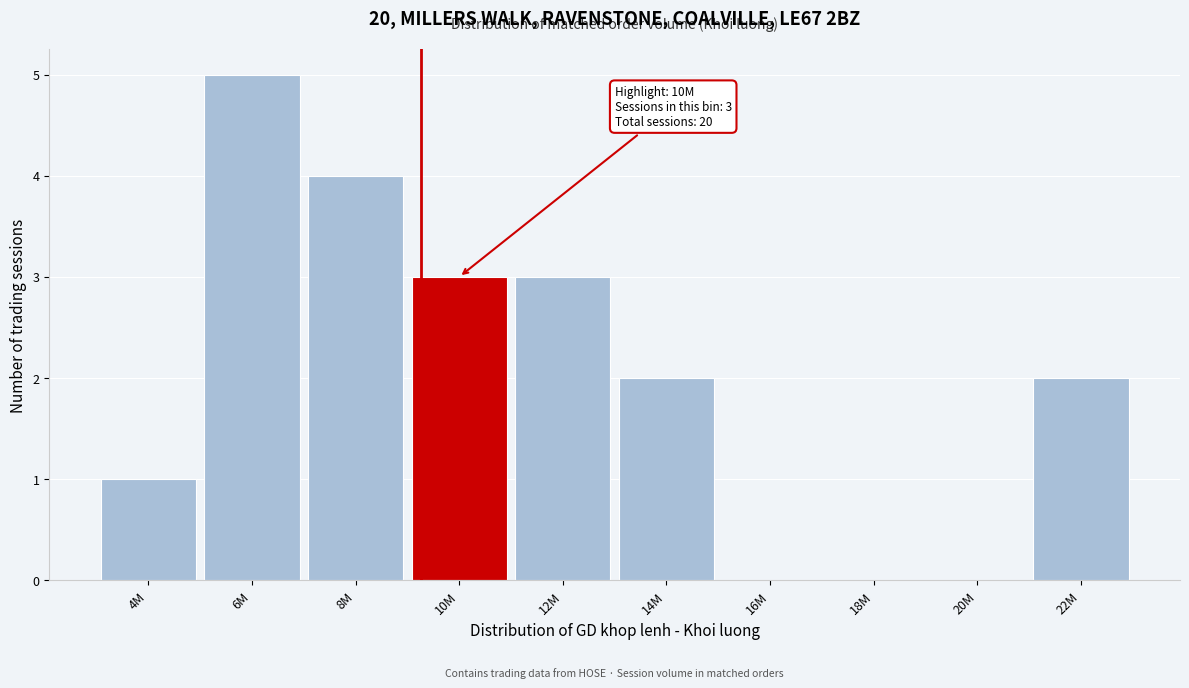

Reading left to right, transcribe all the data shown in this chart.

4M=1	6M=5	8M=4	10M=3	12M=3	14M=2	16M=0	18M=0	20M=0	22M=2